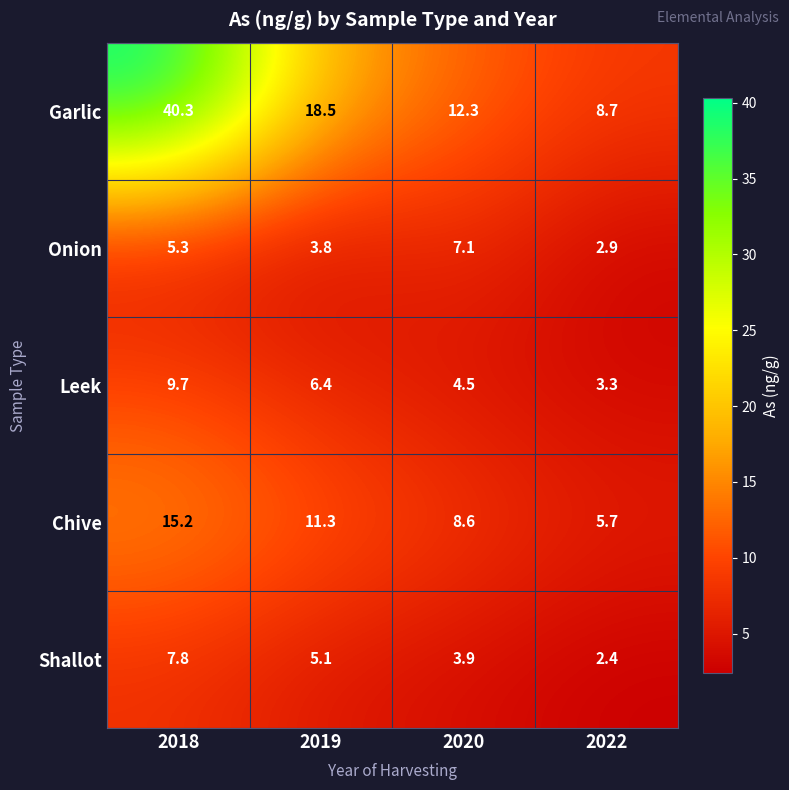

Which series changed the most between 2018 and 2022?

Garlic